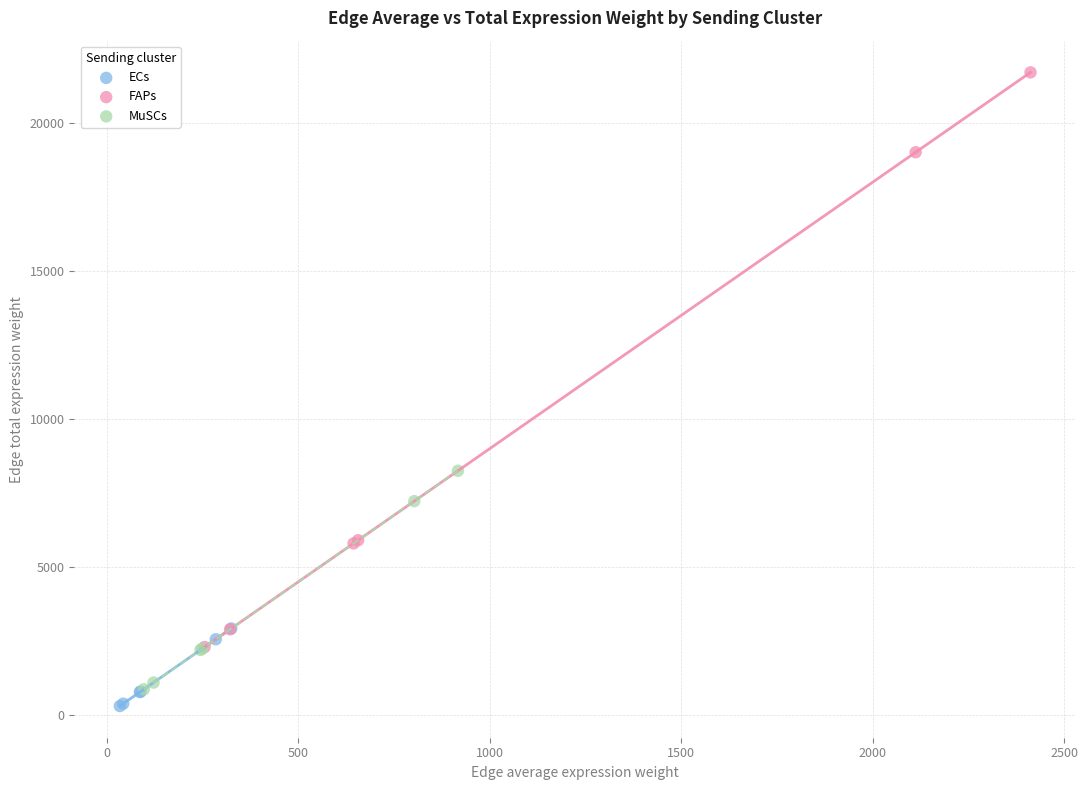

Which series has the largest Y range (max minus min)?

FAPs